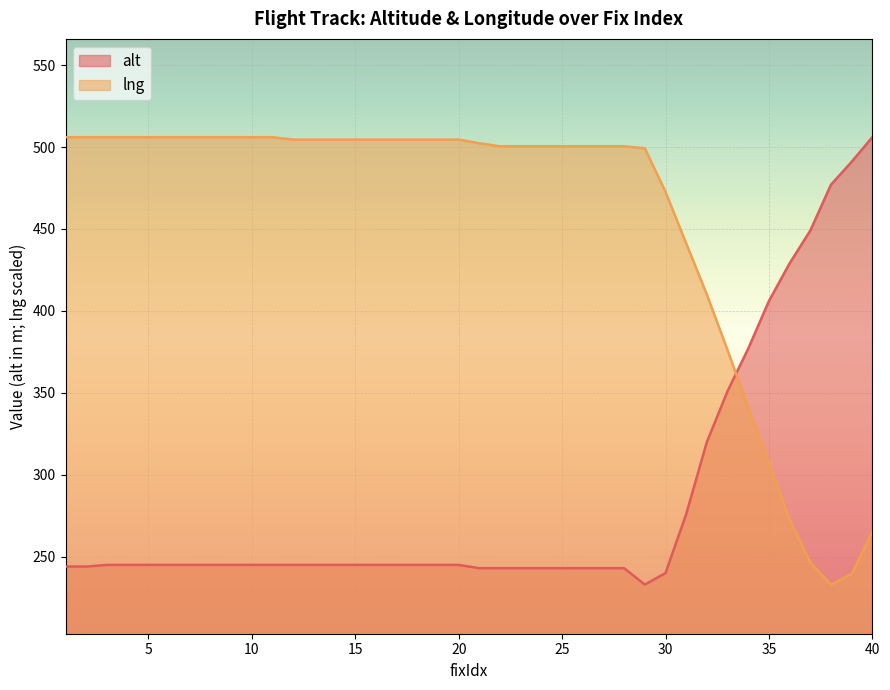

Reading left to right, what are all the values shown in this chart?

alt: 1=244.0	2=244.0	3=245.0	4=245.0	5=245.0	6=245.0	7=245.0	8=245.0	9=245.0	10=245.0	11=245.0	12=245.0	13=245.0	14=245.0	15=245.0	16=245.0	17=245.0	18=245.0	19=245.0	20=245.0	21=243.0	22=243.0	23=243.0	24=243.0	25=243.0	26=243.0	27=243.0	28=243.0	29=233.0	30=240.0	31=276.0	32=320.0	33=351.0	34=377.0	35=406.0	36=429.0	37=449.0	38=477.0	39=491.0	40=506.0
lng: 1=506.0	2=506.0	3=506.0	4=506.0	5=506.0	6=506.0	7=506.0	8=506.0	9=506.0	10=506.0	11=506.0	12=504.6	13=504.6	14=504.6	15=504.6	16=504.6	17=504.6	18=504.6	19=504.6	20=504.6	21=502.3	22=500.4	23=500.4	24=500.4	25=500.4	26=500.4	27=500.4	28=500.4	29=499.2	30=472.7	31=441.2	32=410.0	33=376.1	34=341.1	35=307.2	36=272.7	37=246.6	38=233.0	39=239.4	40=265.1